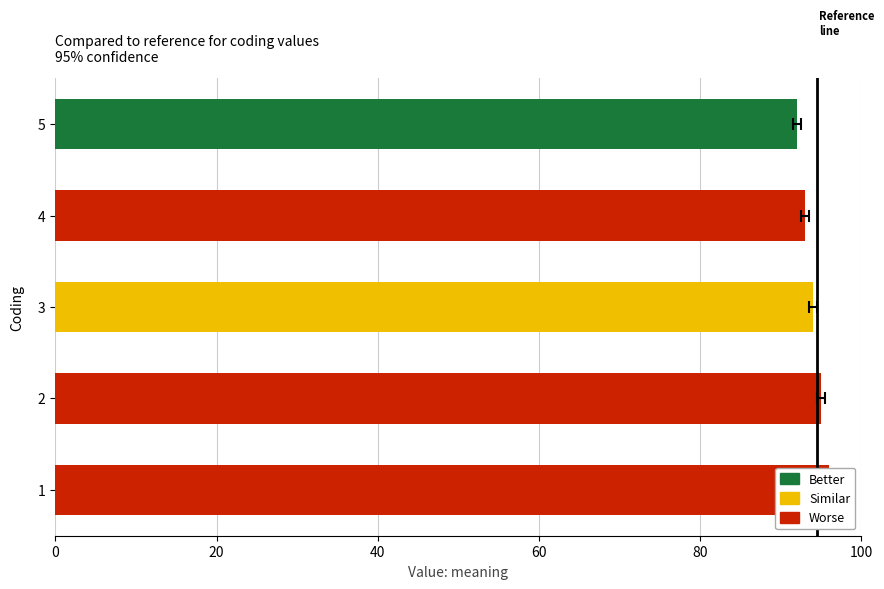

Where is the data nearest to the value 94?

3